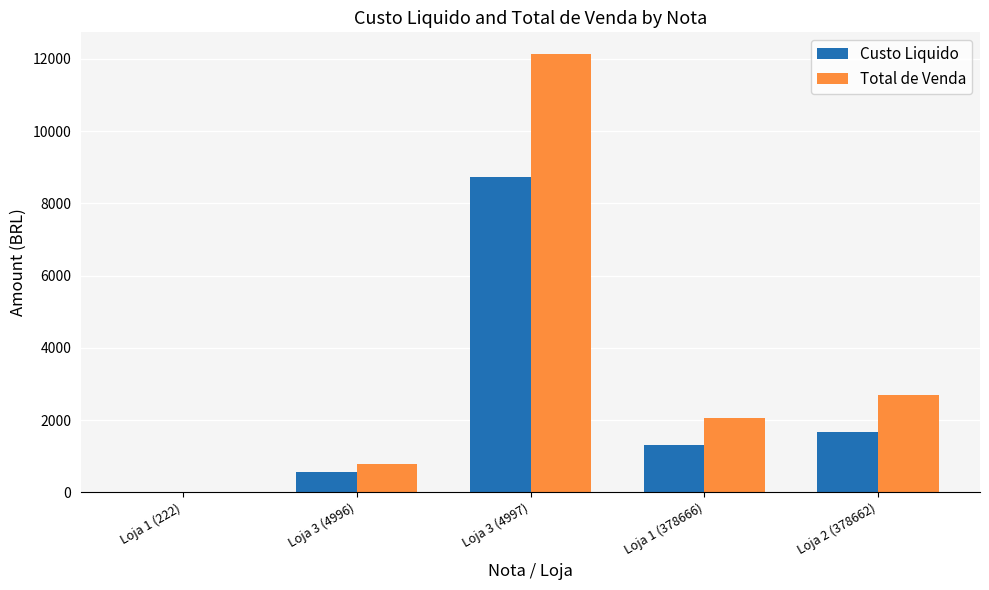

What is the total value across all series at Loja 2 (378662)?

4390.5